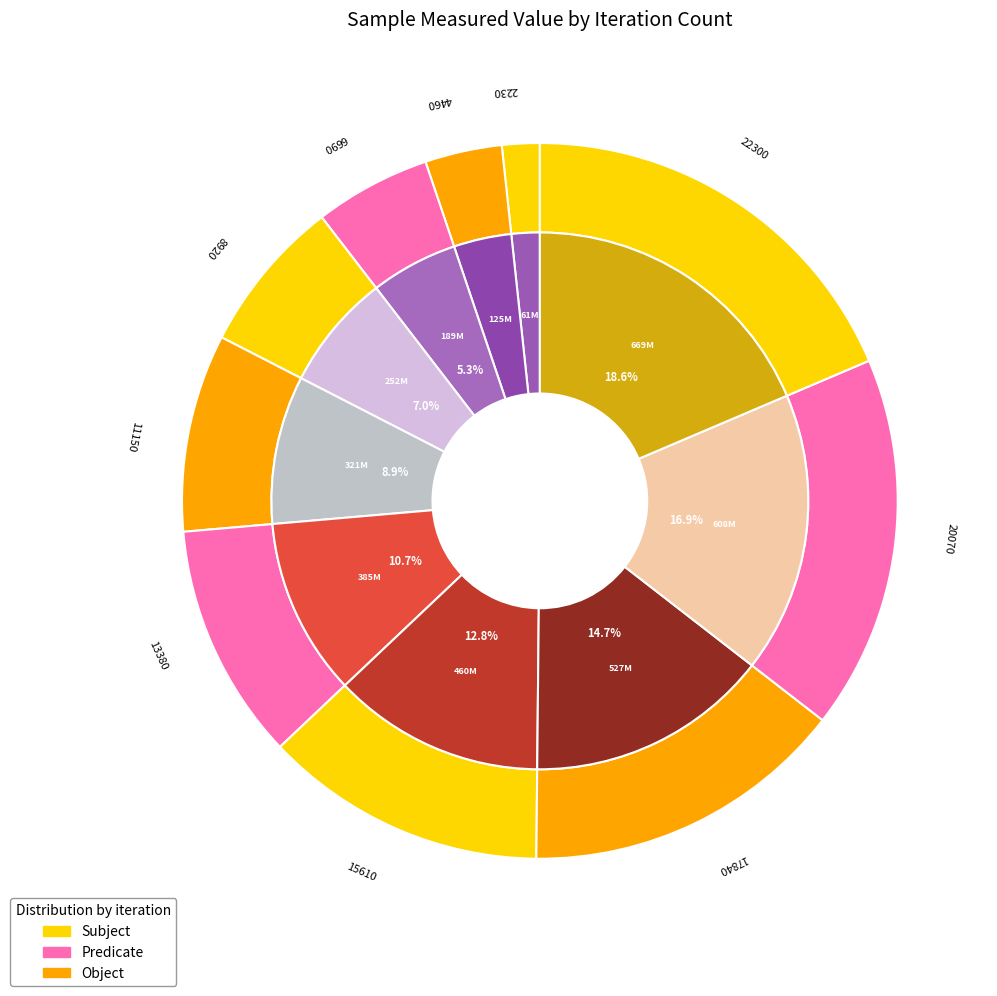

True or false: 4460 accounts for 3% of the total.

True